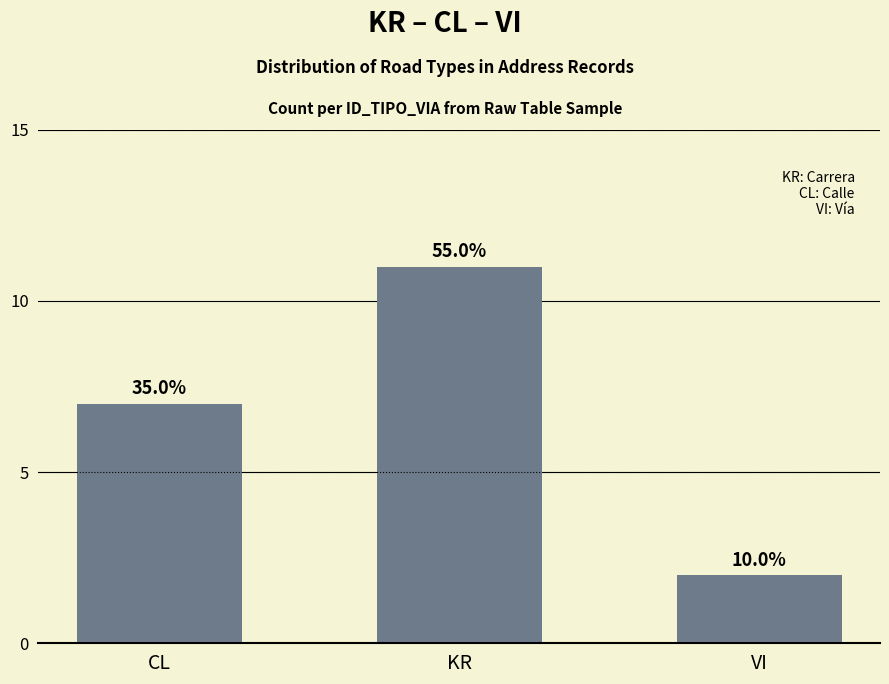

Does the chart contain stacked bars?

No